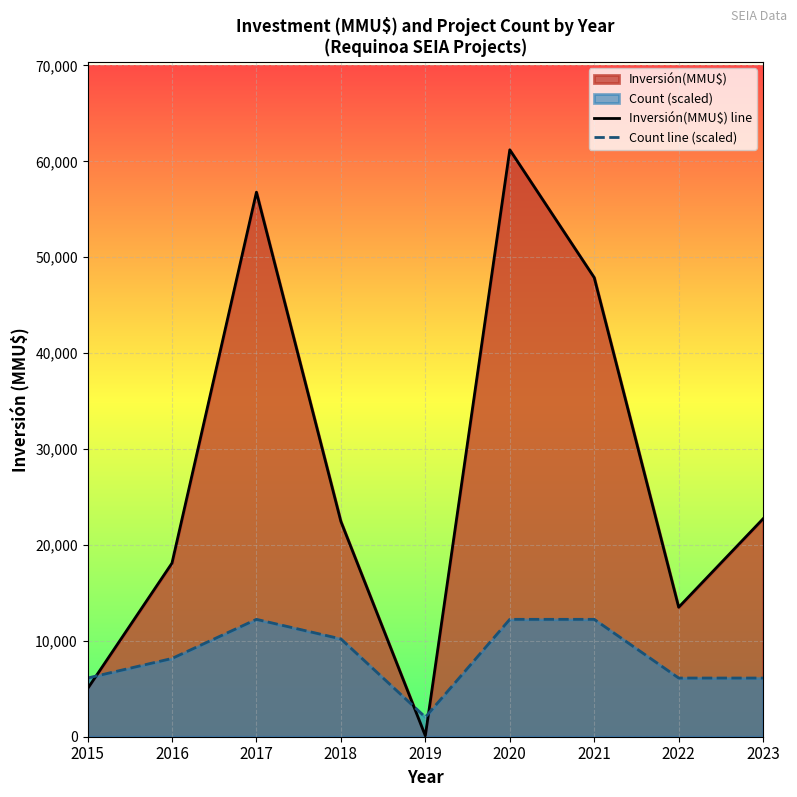

At which category is the sum across all series the highest?

2020